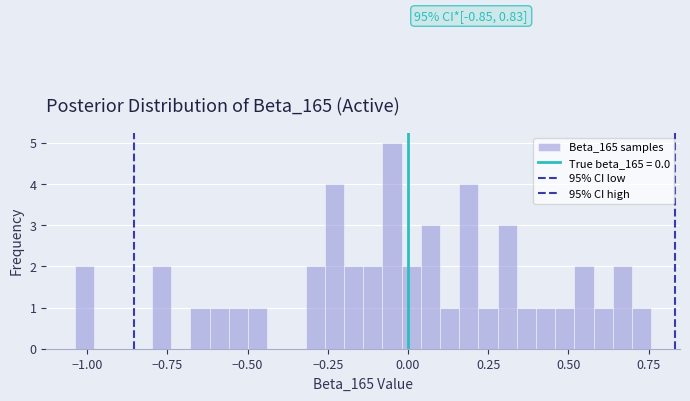

Around what value on the x-axis is the tallest bar? Give the approximate position of its centre, as read against the axis.

-0.05